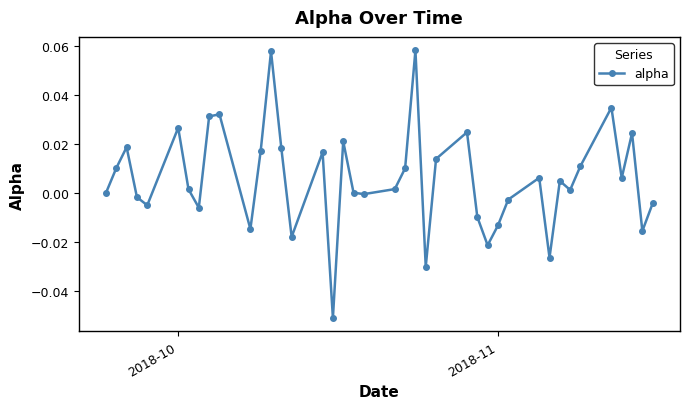

True or false: the data has more than 1 interior local peaks.

True